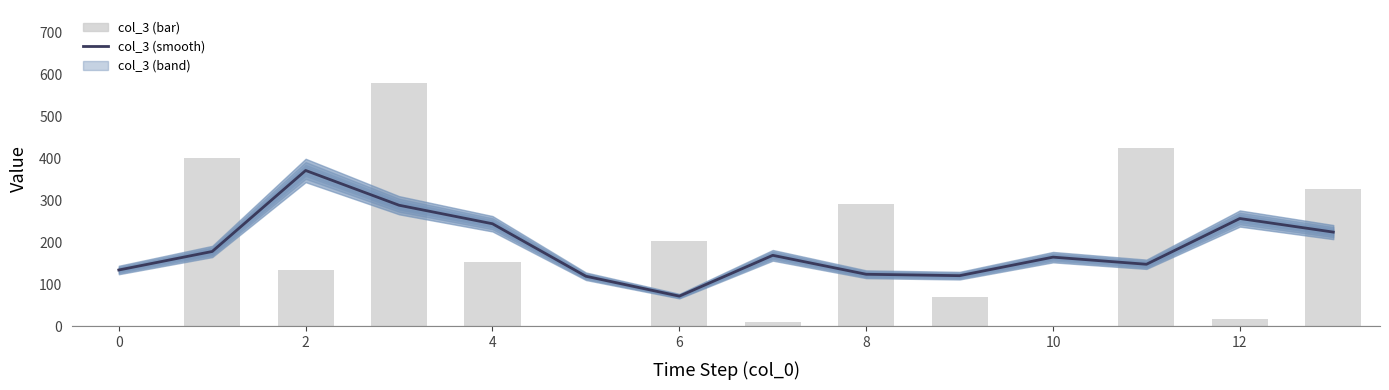

What is the sum of all col_3 (smoothed) values?

2623.2